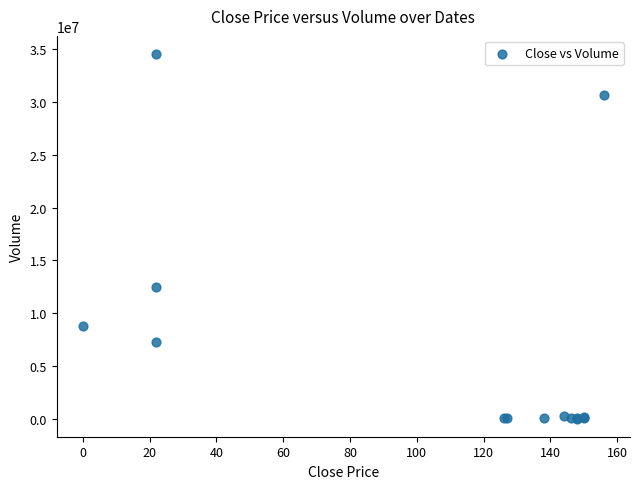

What Y value in the scatter plot is closest to 17272674?

12428482